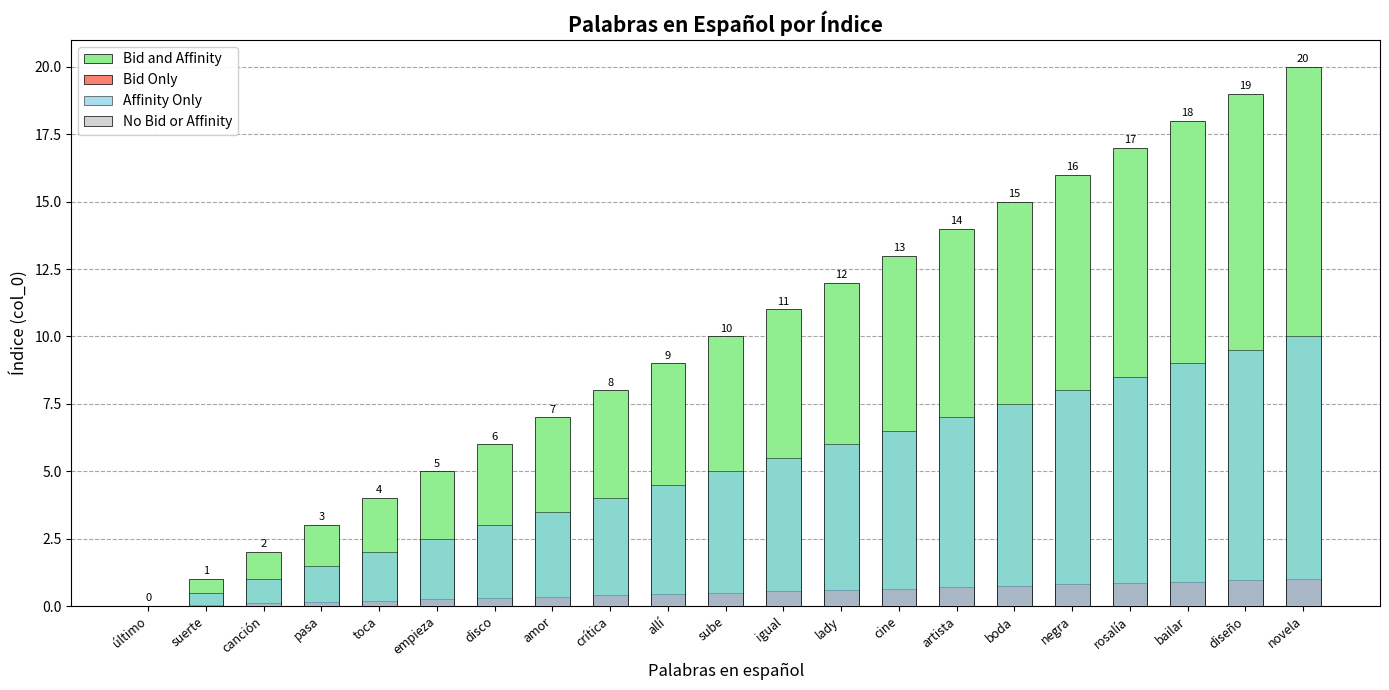

Is the value of Bid and Affinity at canción greater than the value of Bid Only at diseño?

Yes